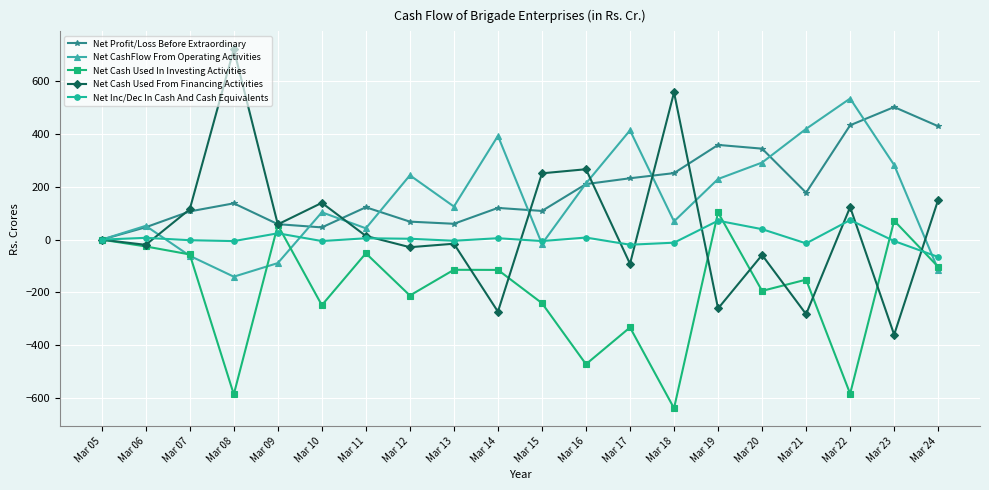

What is the value of the Net Cash Used From Financing Activities point at the 5th from the left?

57.8